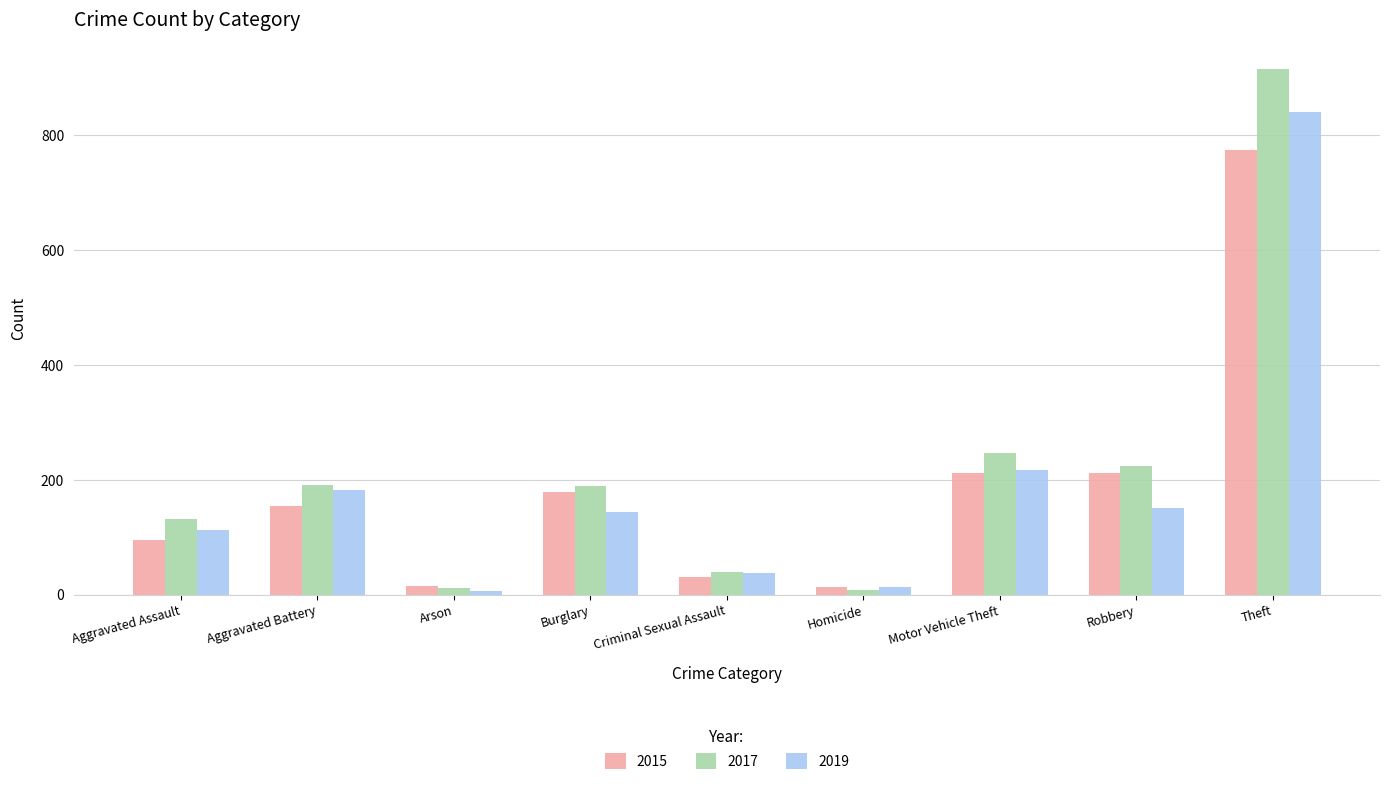

Which series has the largest total across all categories?

2017